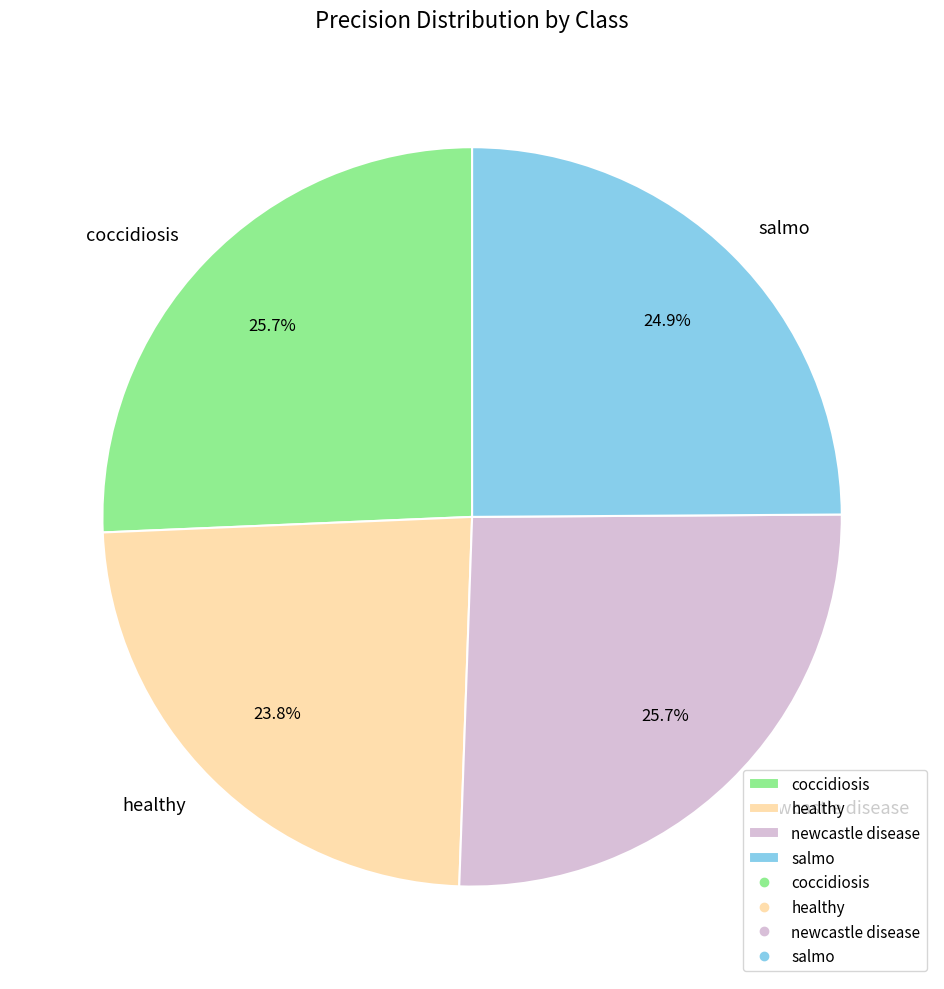

To the nearest percent, what portion does newcastle disease represent?

26%